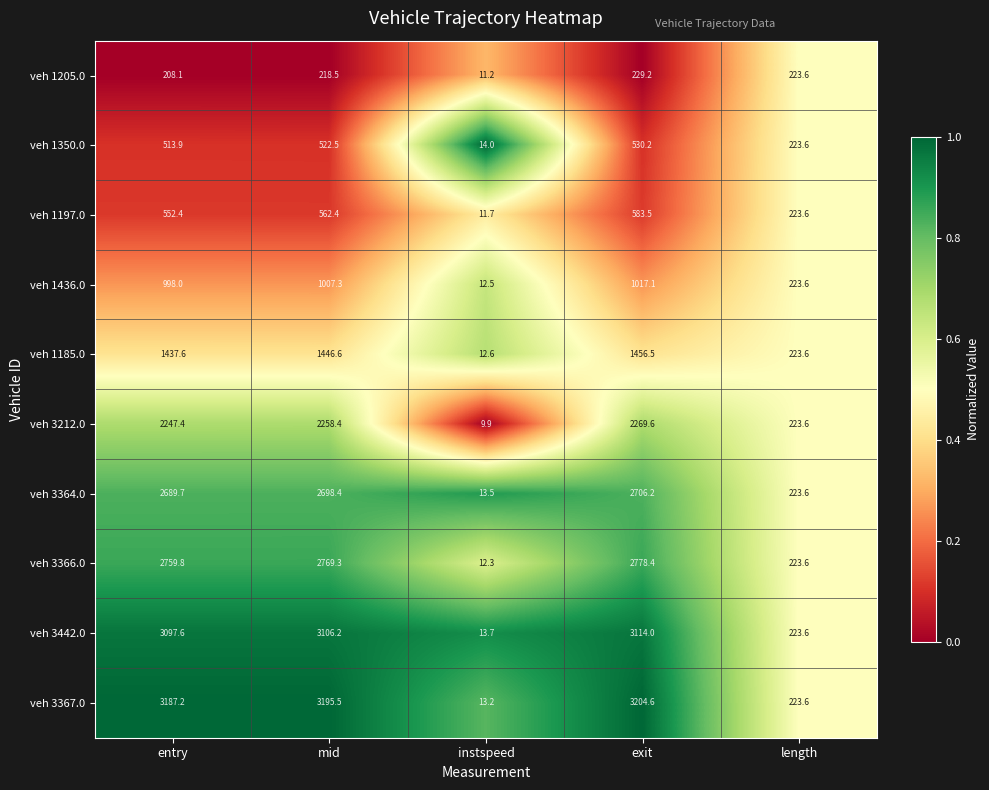

List the series in order of their peak value, lowest first.

veh 1205.0, veh 1350.0, veh 1197.0, veh 1436.0, veh 1185.0, veh 3212.0, veh 3364.0, veh 3366.0, veh 3442.0, veh 3367.0